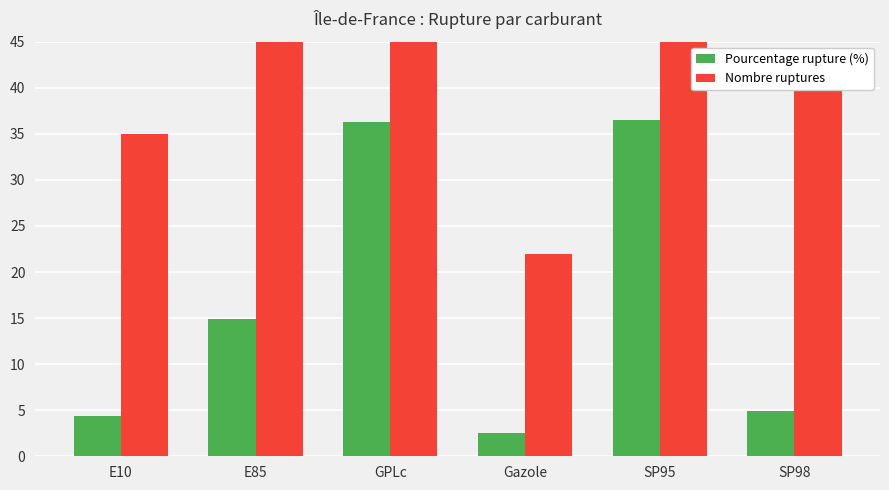

At which label does Pourcentage rupture (%) reach its peak?

SP95